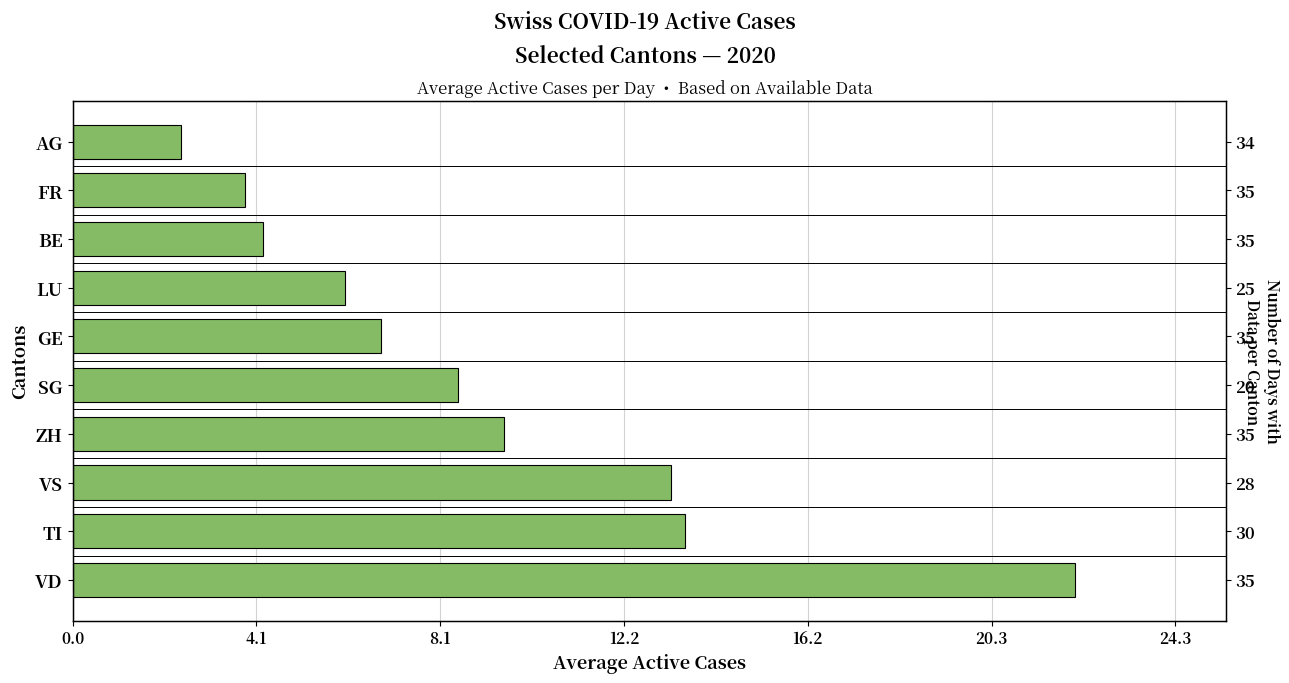

Is it true that the value at VD is 22.1?

True